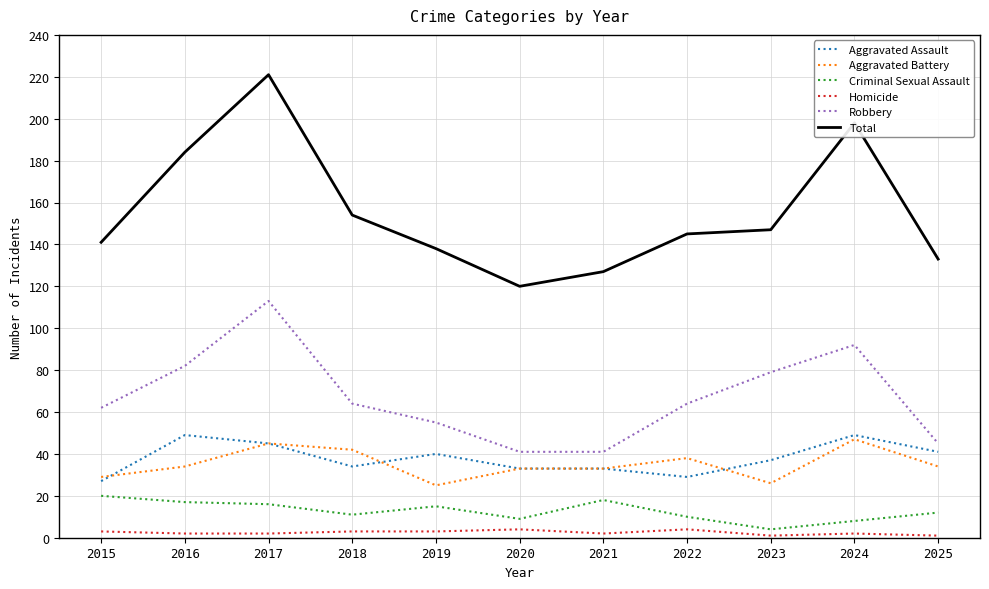

Reading left to right, what are all the values shown in this chart?

Aggravated Assault: 2015=27	2016=49	2017=45	2018=34	2019=40	2020=33	2021=33	2022=29	2023=37	2024=49	2025=41
Aggravated Battery: 2015=29	2016=34	2017=45	2018=42	2019=25	2020=33	2021=33	2022=38	2023=26	2024=47	2025=34
Criminal Sexual Assault: 2015=20	2016=17	2017=16	2018=11	2019=15	2020=9	2021=18	2022=10	2023=4	2024=8	2025=12
Homicide: 2015=3	2016=2	2017=2	2018=3	2019=3	2020=4	2021=2	2022=4	2023=1	2024=2	2025=1
Robbery: 2015=62	2016=82	2017=113	2018=64	2019=55	2020=41	2021=41	2022=64	2023=79	2024=92	2025=45
Total: 2015=141	2016=184	2017=221	2018=154	2019=138	2020=120	2021=127	2022=145	2023=147	2024=198	2025=133